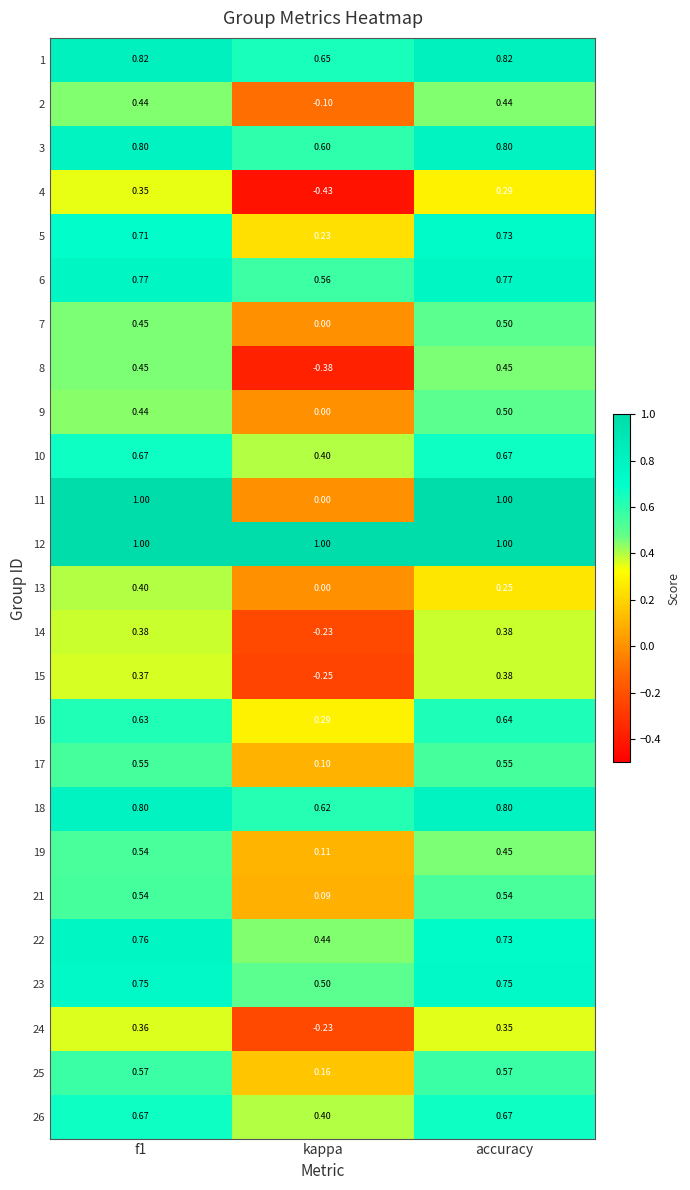

At which label does 5 reach its minimum?

kappa